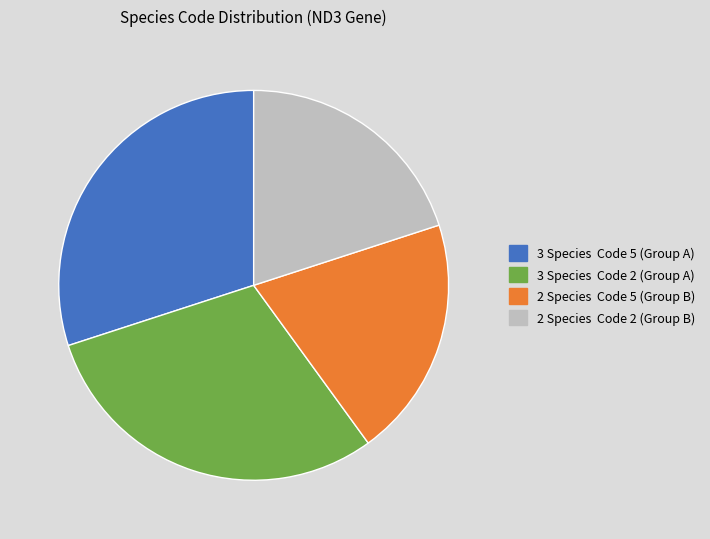

Does 2 Species Code 5 (Group B) represent more than half of the total?

No